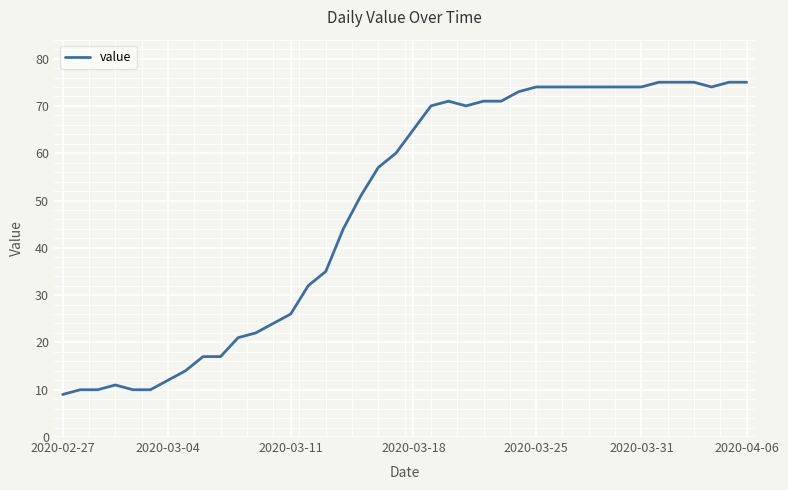

What is the smallest value displayed?

9